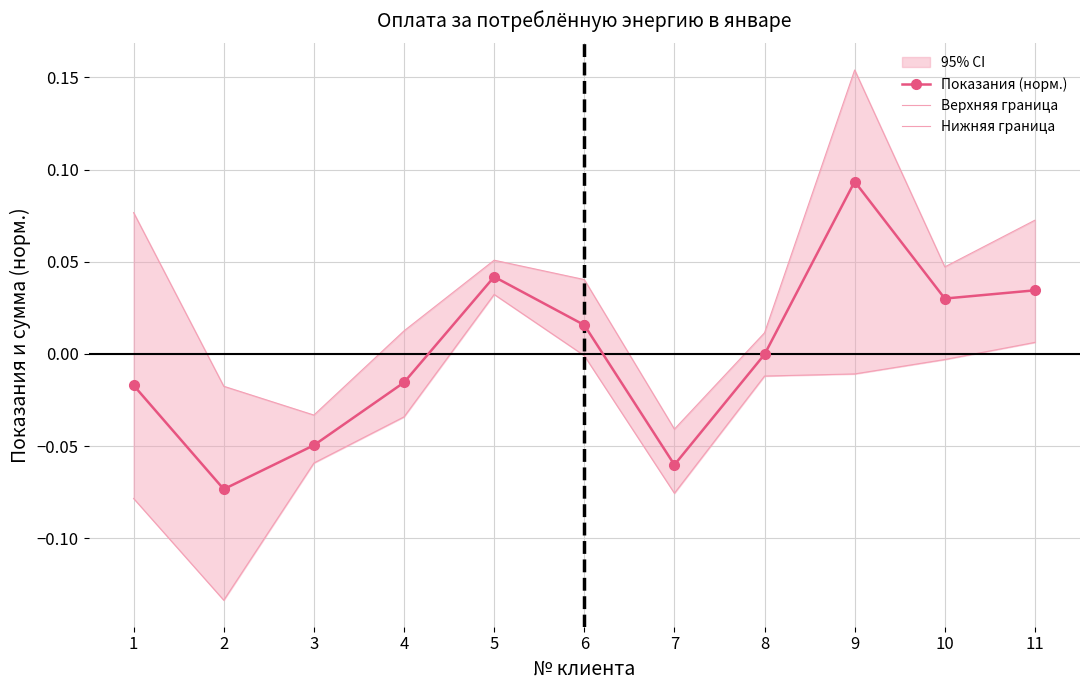

What is the total value across all series at 9?

0.2